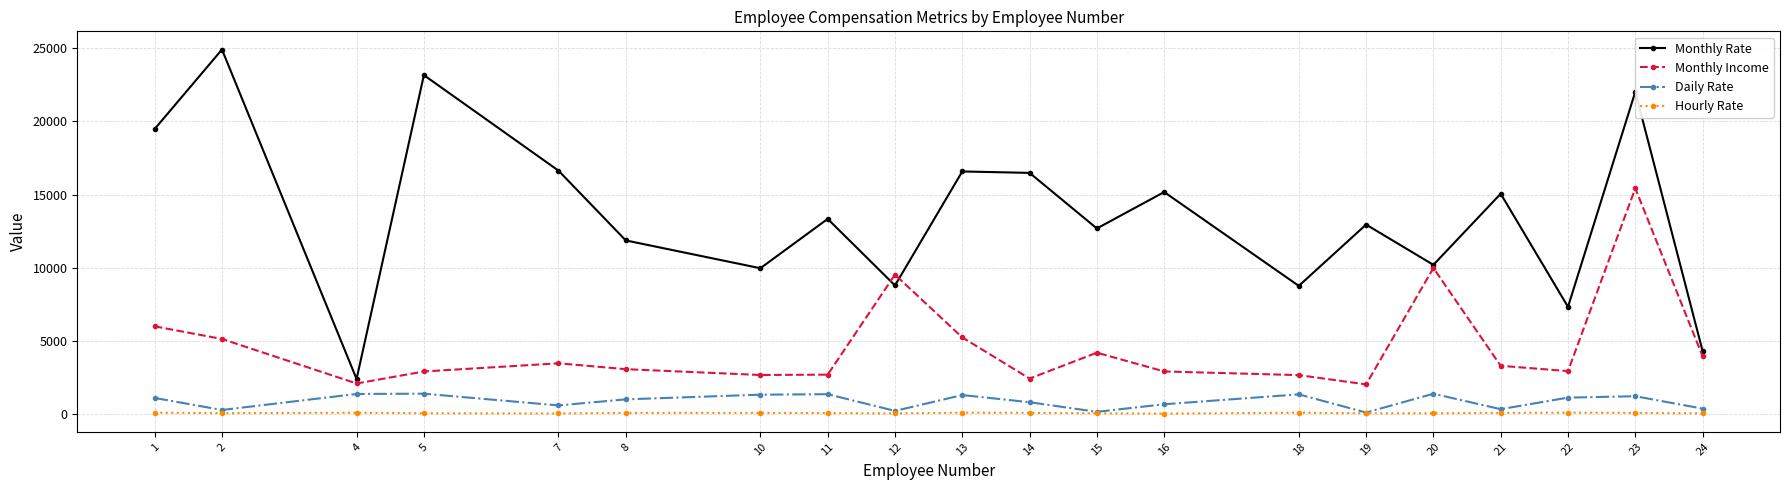

True or false: Hourly Rate and Monthly Rate cross at least once.

False